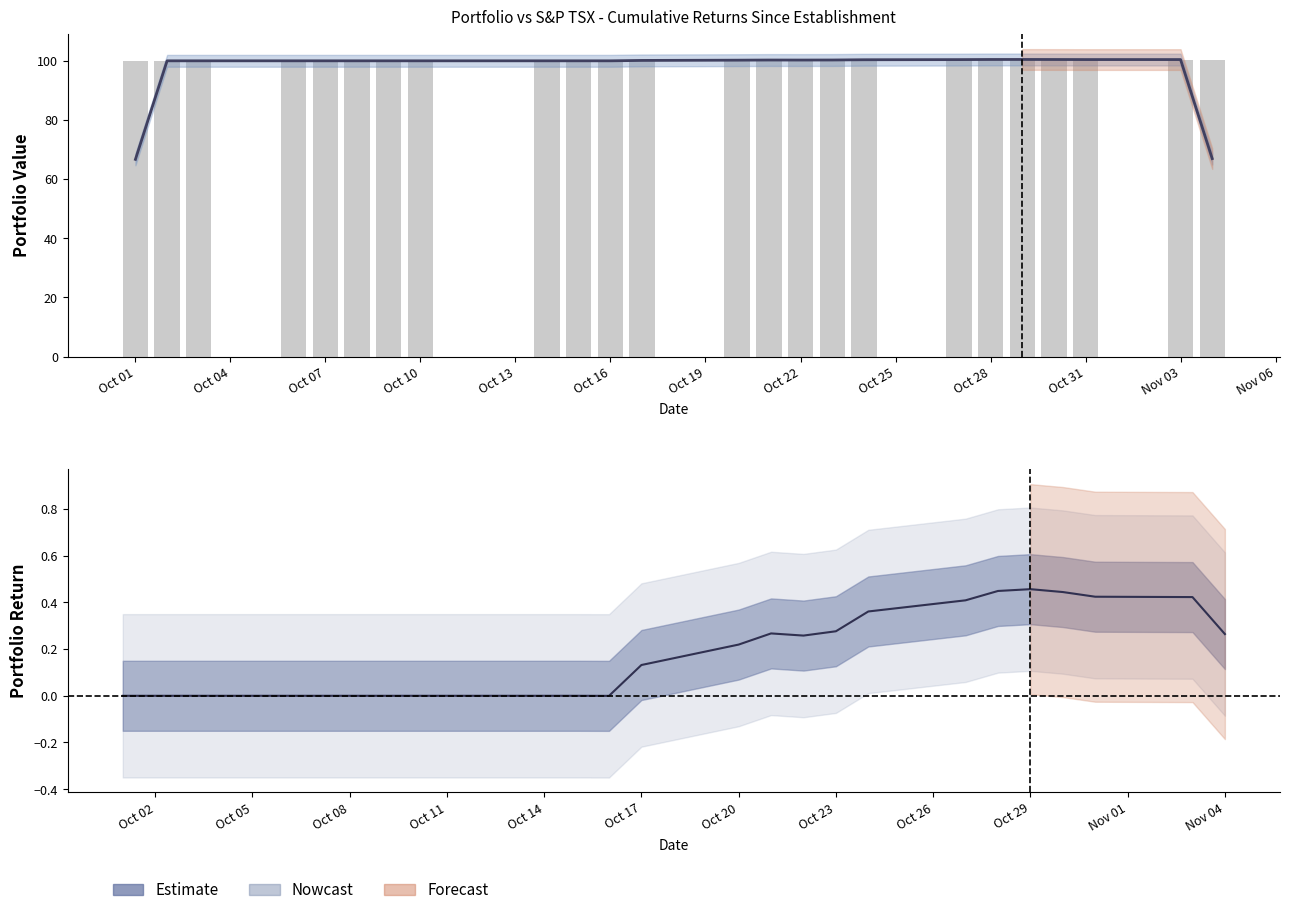

How many data points in Portfolio (smoothed) are less than 100?

3